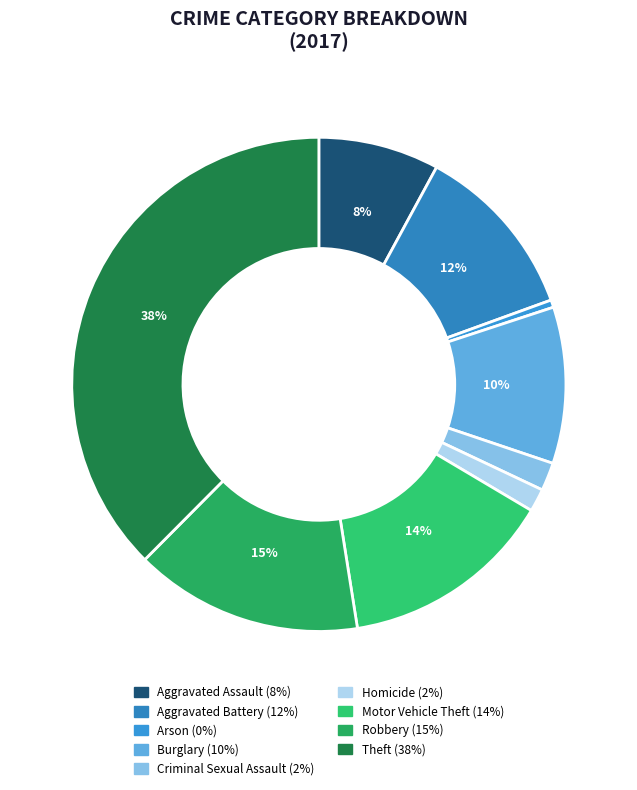

How many slices are in this pie chart?

9